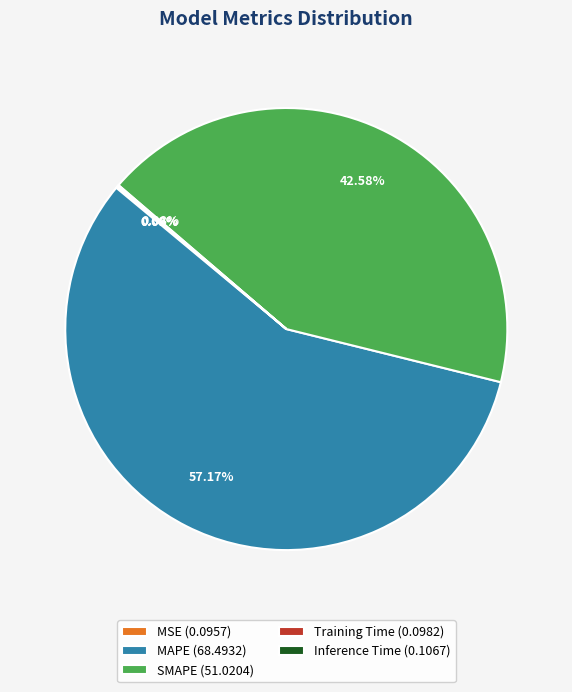

How much of the chart is everything except SMAPE?

57.4%